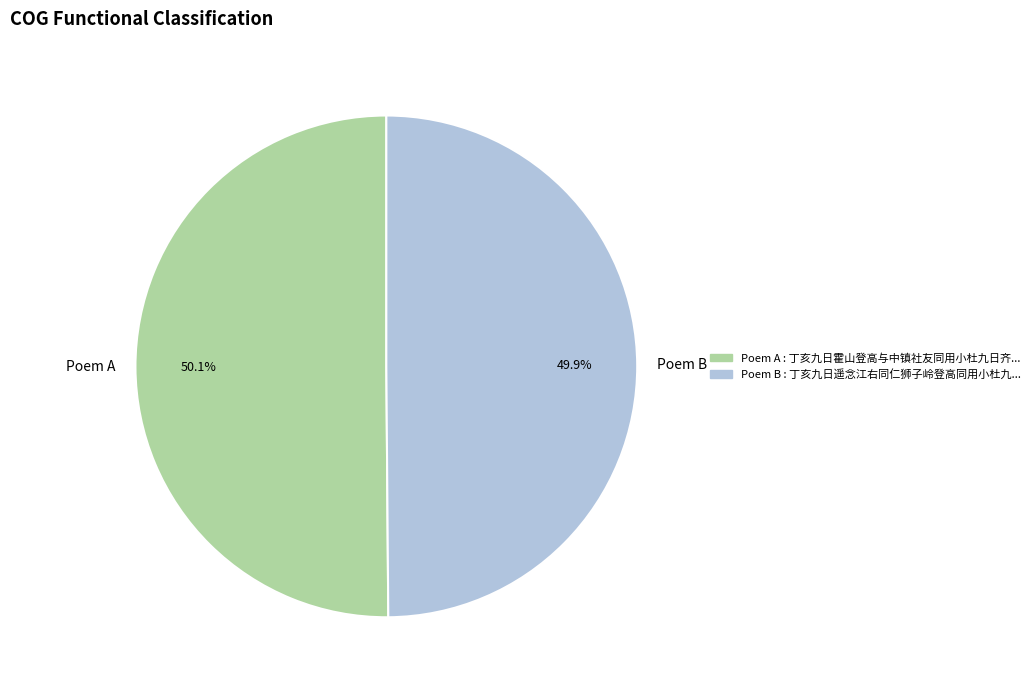

Approximately how many times larger is the value at Poem A compared to Poem B?

1.0